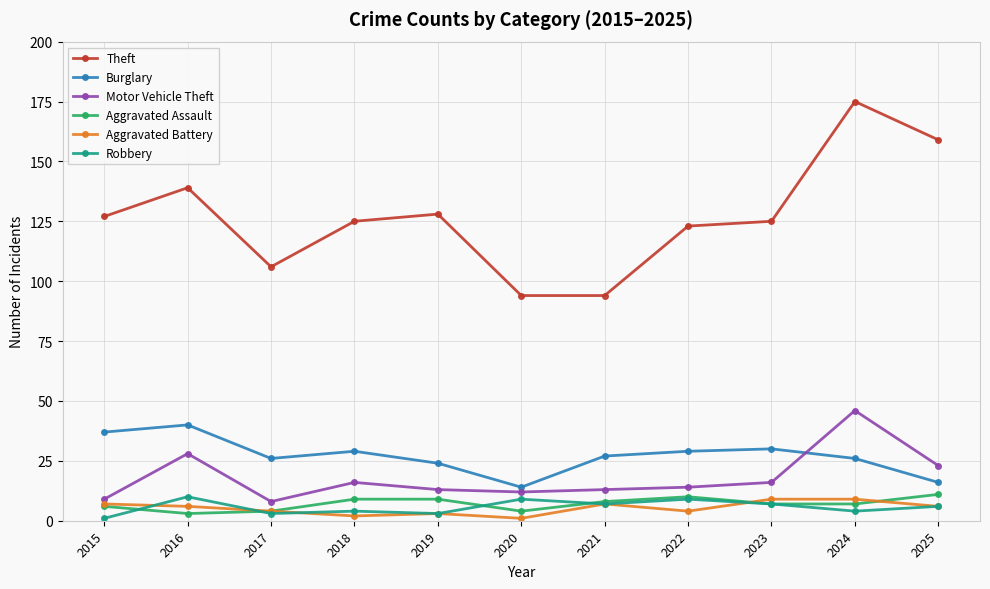

True or false: Aggravated Assault and Theft cross at least once.

False